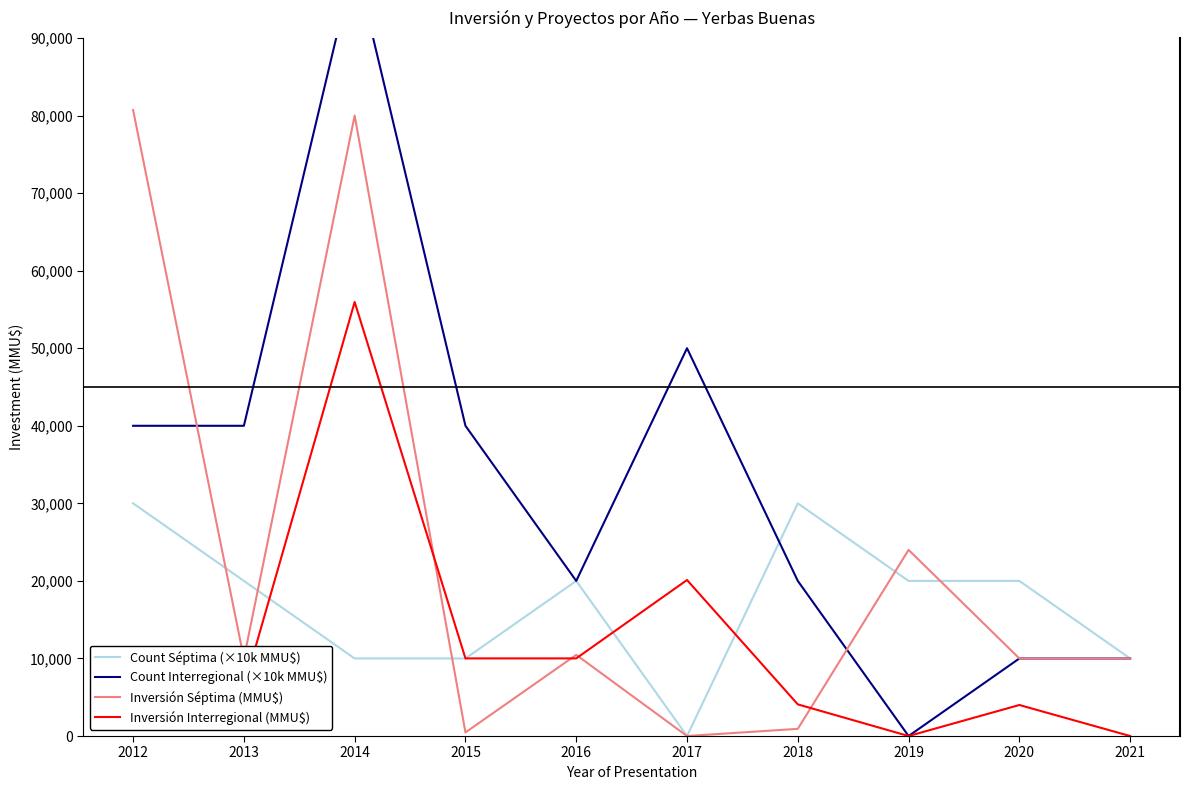

Rank the series at 2016 from highest to lowest value.

Count Séptima (×10k MMU$), Count Interregional (×10k MMU$), Inversión Séptima (MMU$), Inversión Interregional (MMU$)